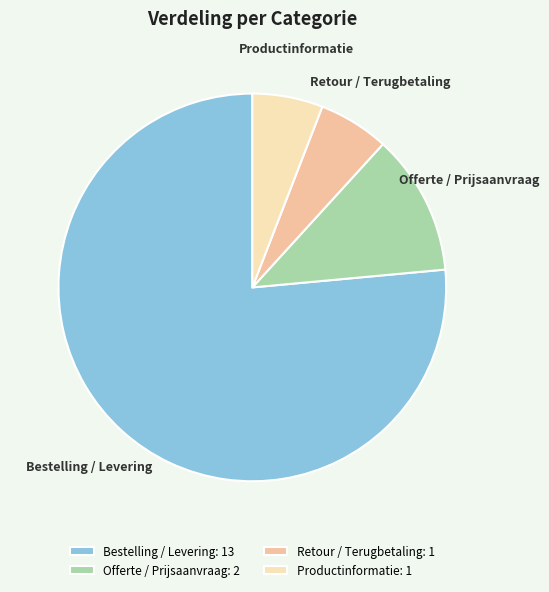

How many slices are in this pie chart?

4